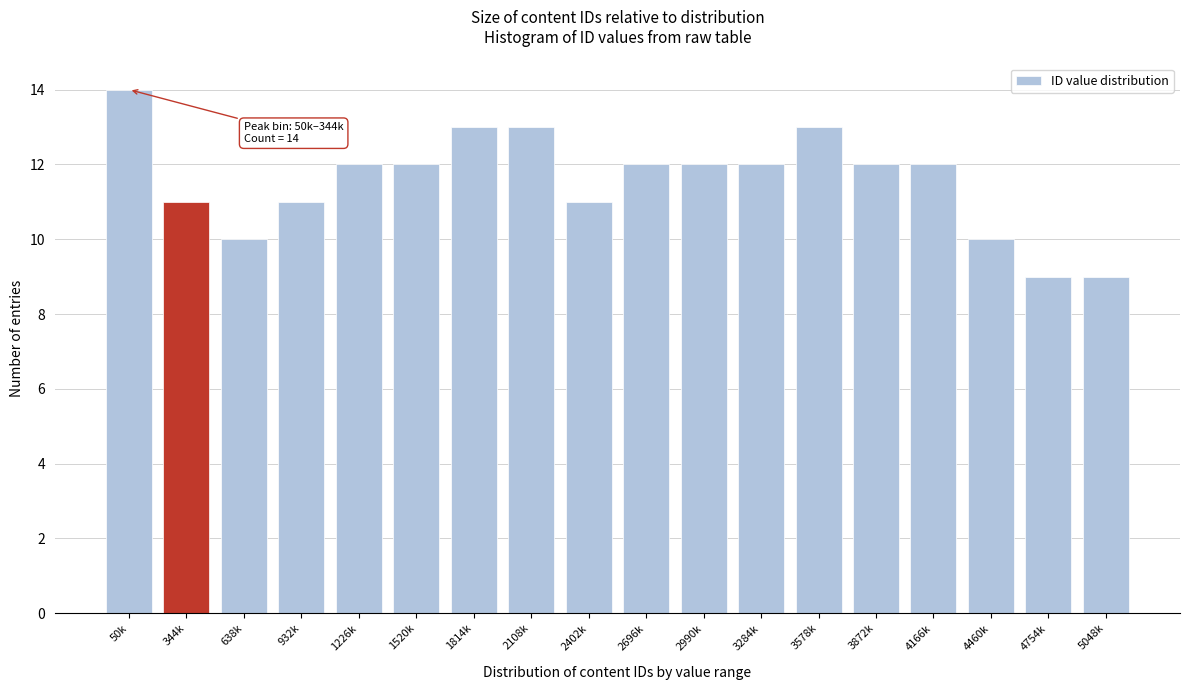

Reading left to right, extract all data points from this chart.

14	11	10	11	12	12	13	13	11	12	12	12	13	12	12	10	9	9